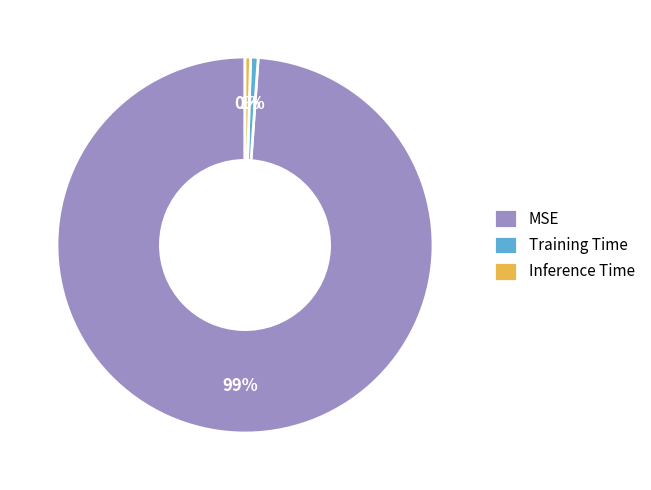

Which category has the biggest portion of the pie?

MSE